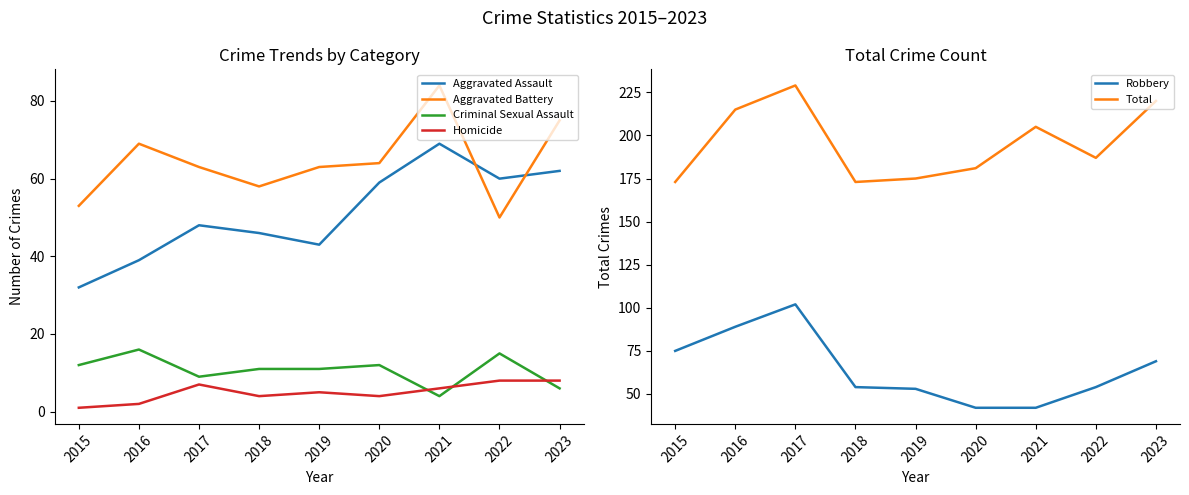

Between 2018 and 2019, which series saw the biggest shift?

Aggravated Battery